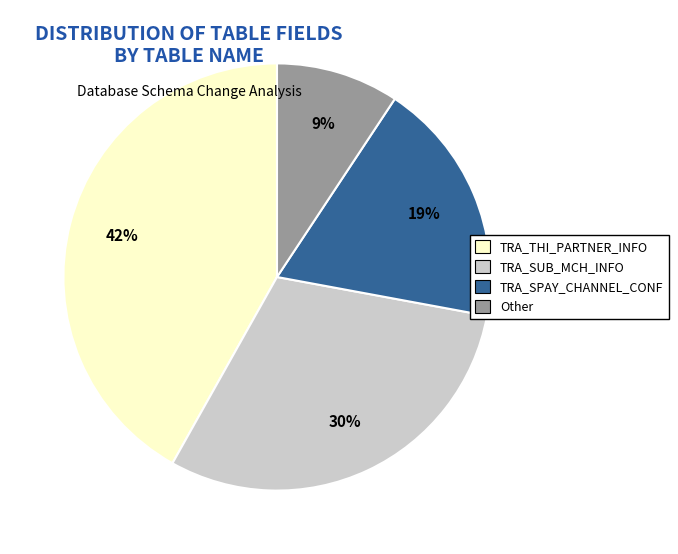

Does TRA_THI_PARTNER_INFO represent more than half of the total?

No